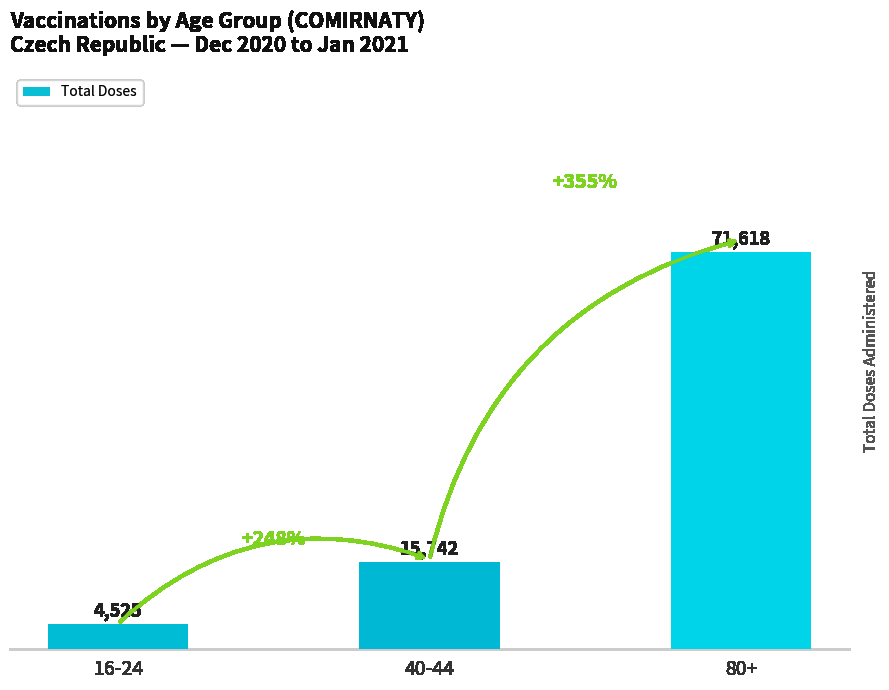

What is the difference between the second highest and minimum values?

11217